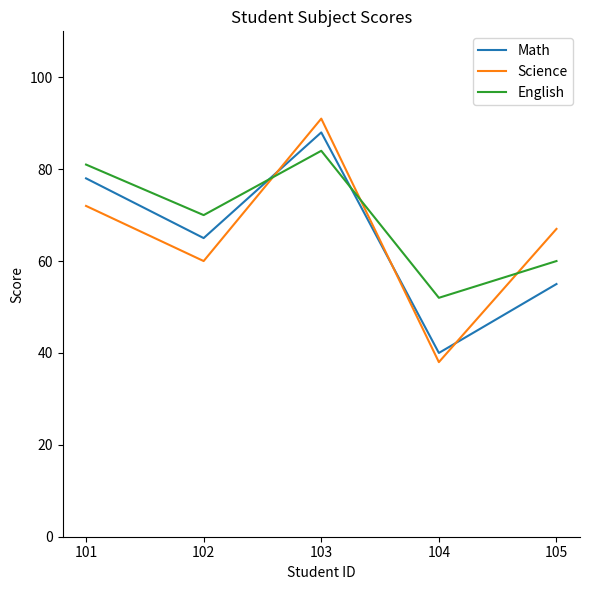

Which label corresponds to the largest value in the chart?

103